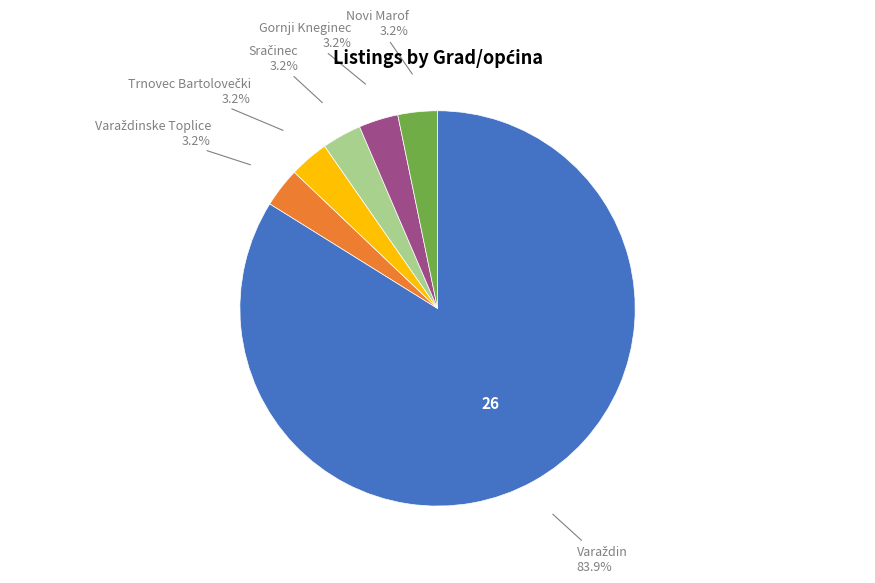

Does any single category account for the majority?

Yes